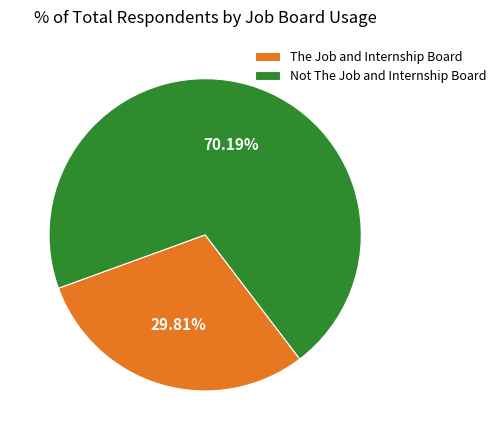

Approximately how many times larger is the value at Not The Job and Internship Board compared to The Job and Internship Board?

2.4